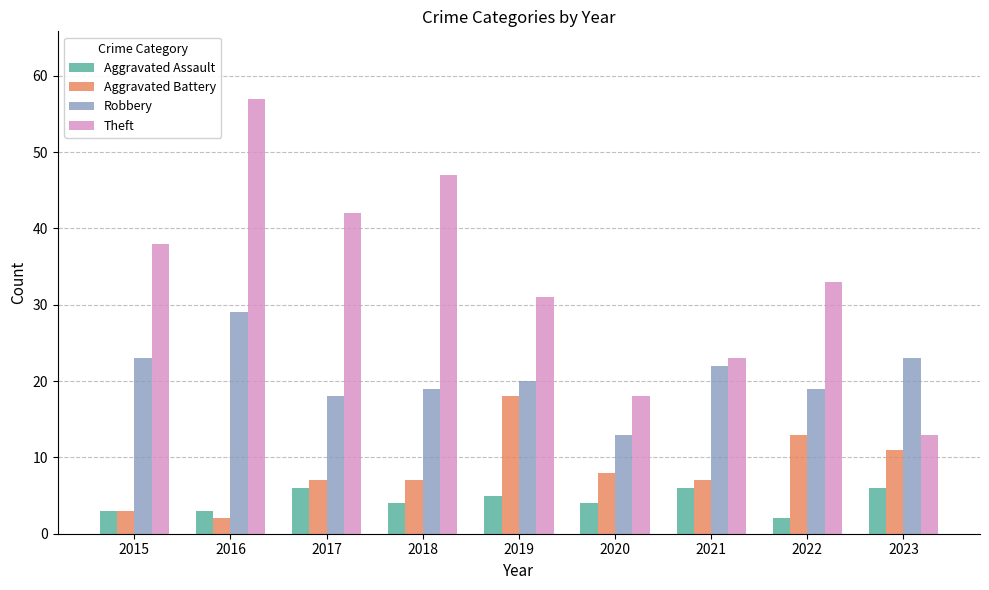

Between 2017 and 2021, which series saw the biggest shift?

Theft